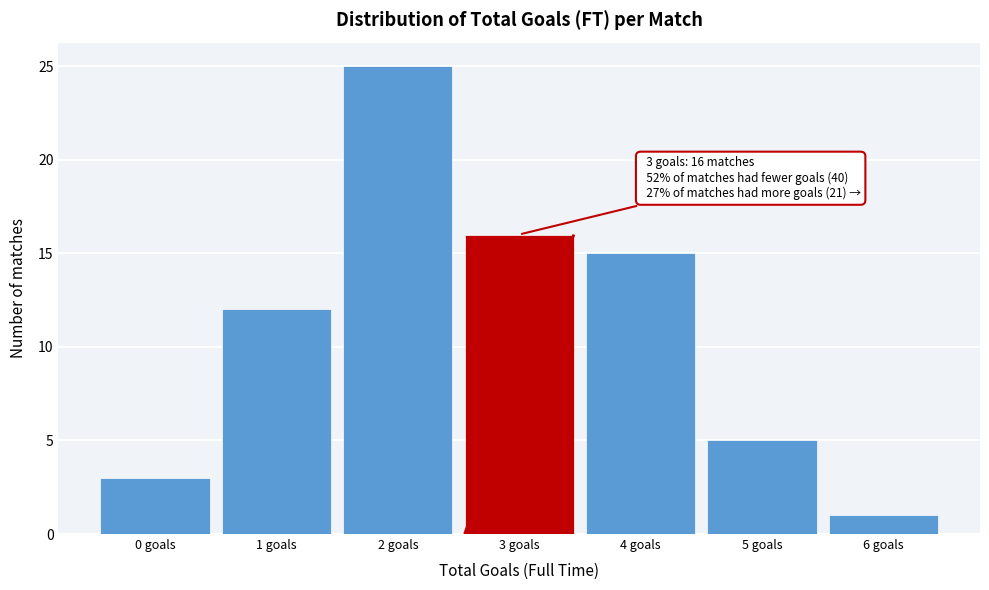

Over which range of the x-axis is the bar tallest?

1.5 to 2.5